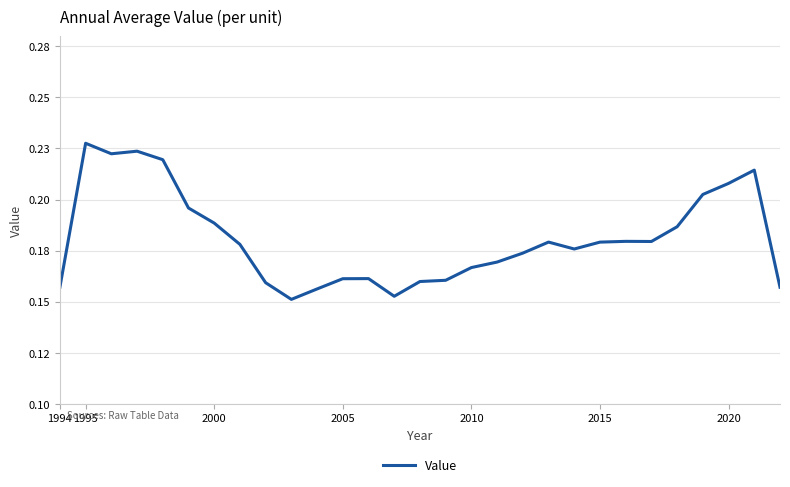

What is the value of the 23rd point from the left?

0.2